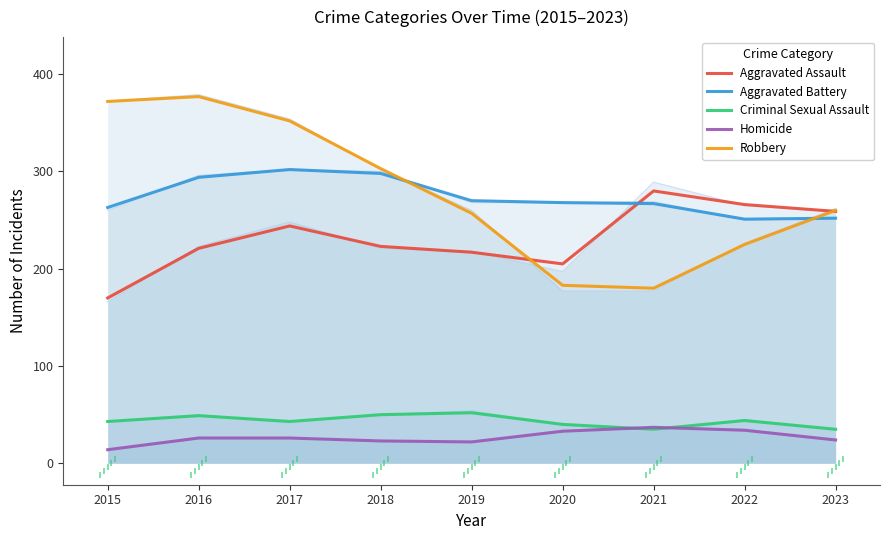

At which category is the sum across all series the highest?

2016